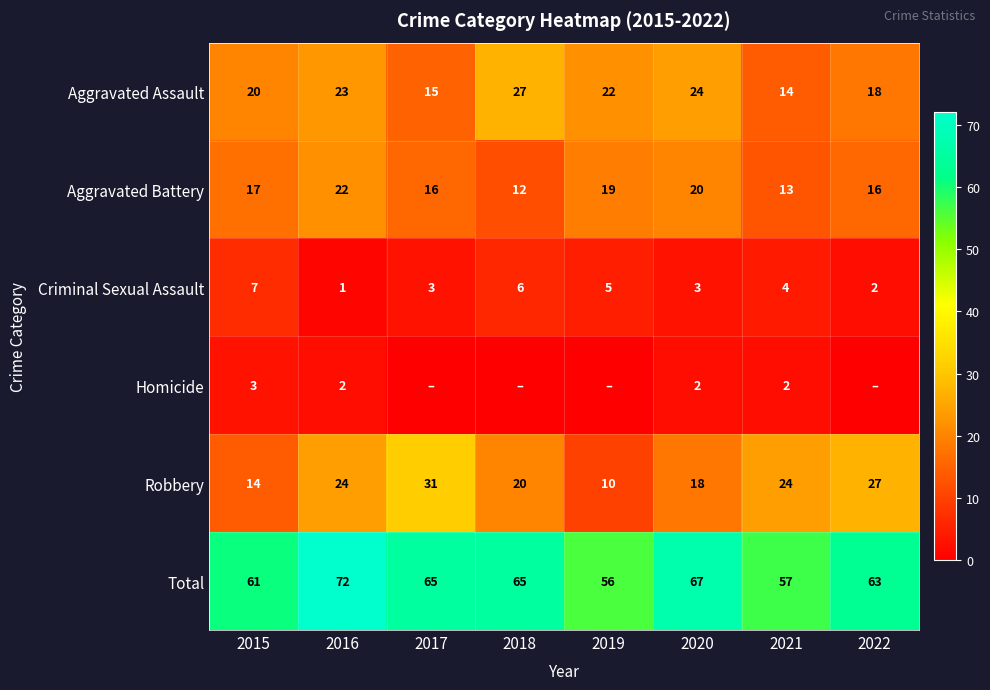

What is the spread (max minus min) of values at 2015?

58